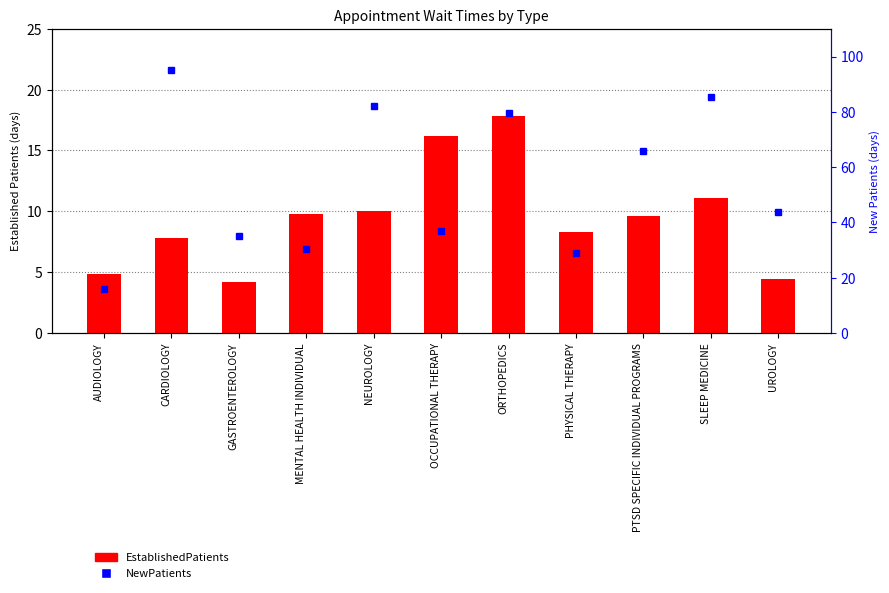

Reading left to right, list all the values displayed in this chart.

EstablishedPatients: 4.8	7.8	4.2	9.8	10.0	16.2	17.8	8.3	9.6	11.1	4.4
NewPatients: 15.7	95.2	35.0	30.5	82.2	36.8	79.5	29.0	65.7	85.5	43.7